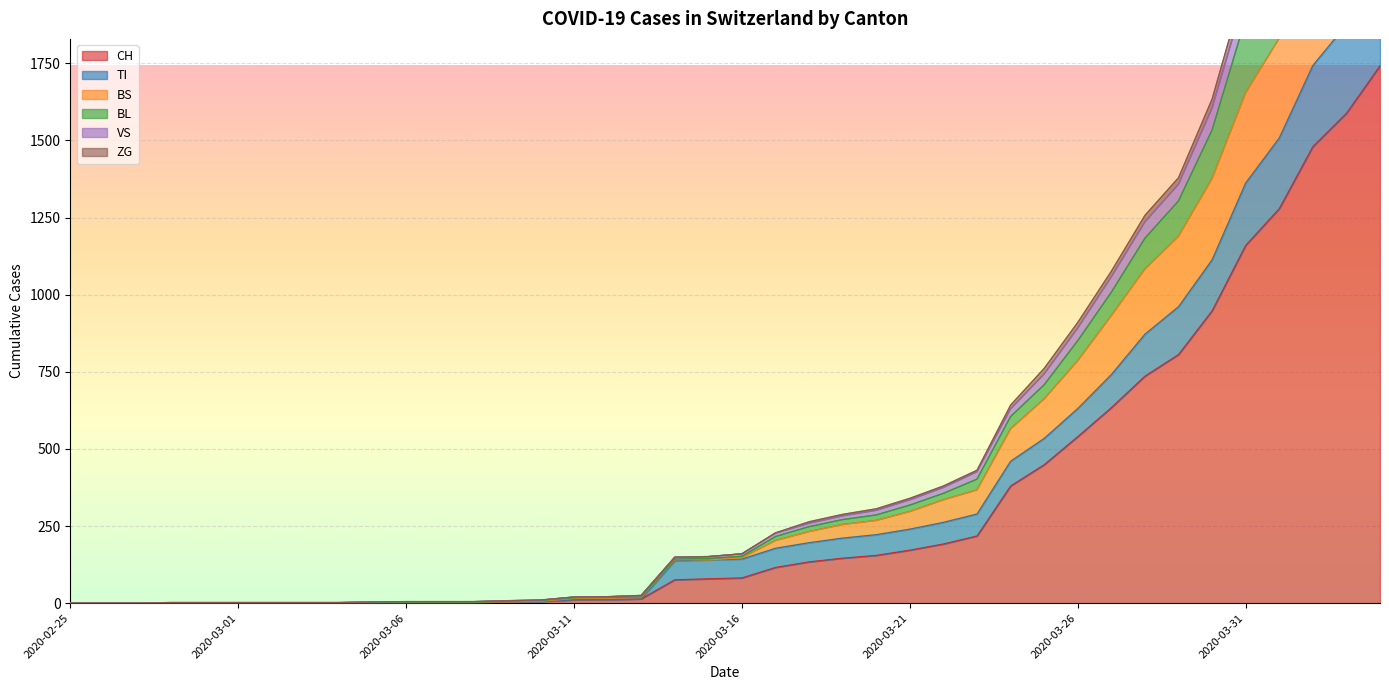

What position from the right is 2020-03-11?

25